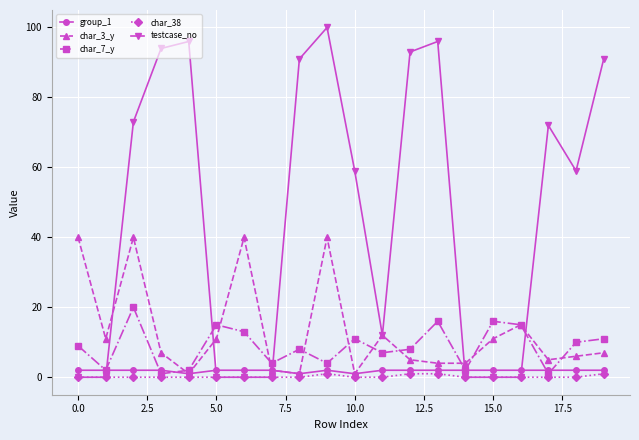

True or false: char_38 has more than 0 points higher than both neighbors.

True